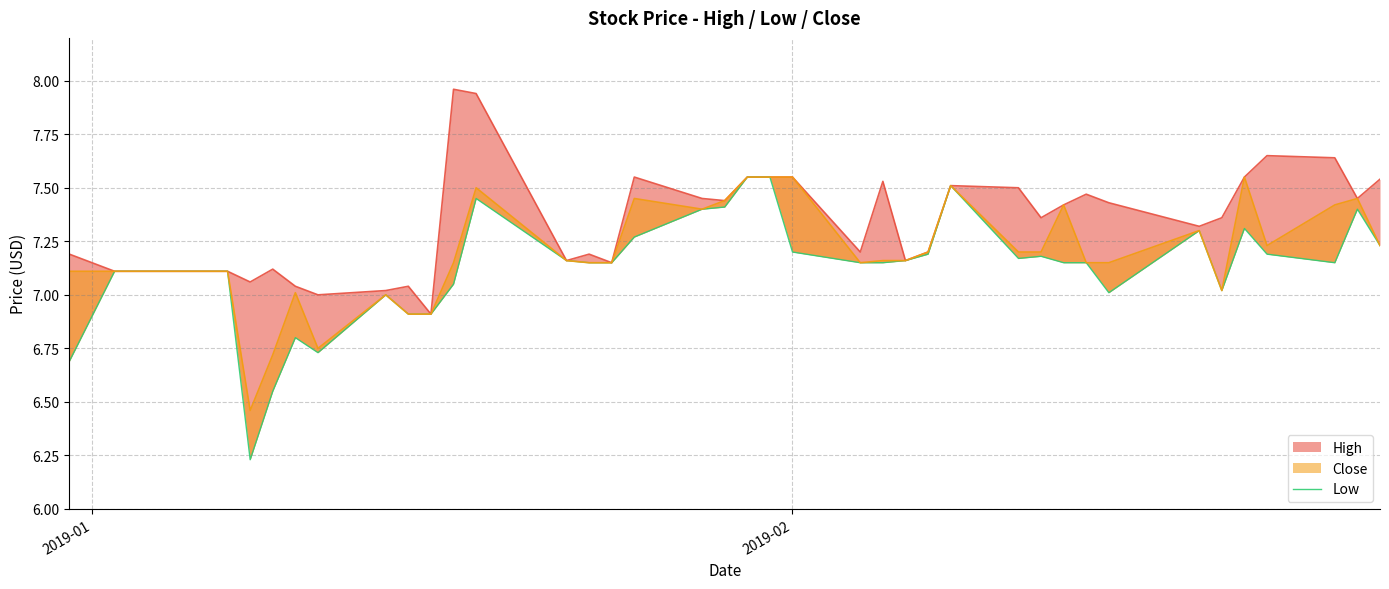

Reading right to left, extract all data points from this chart.

7.2	7.4	7.2	7.2	7.3	7.0	7.3	7.0	7.2	7.2	7.2	7.2	7.5	7.2	7.2	7.2	7.2	7.2	7.6	7.6	7.4	7.4	7.3	7.2	7.2	7.2	7.4	7.1	6.9	6.9	7.0	6.7	6.8	6.6	6.2	7.1	7.1	7.1	7.1	6.7